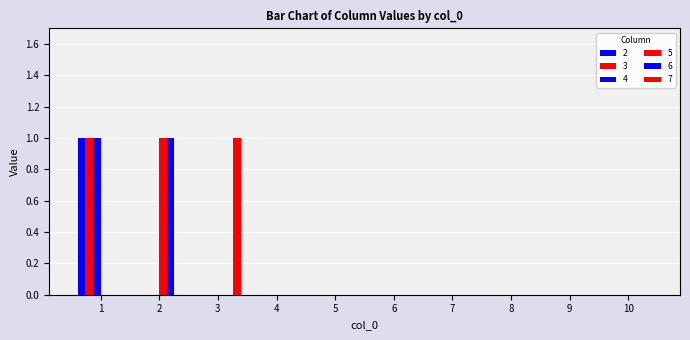

What is the difference between the maximum and minimum values in the 6 series?

1